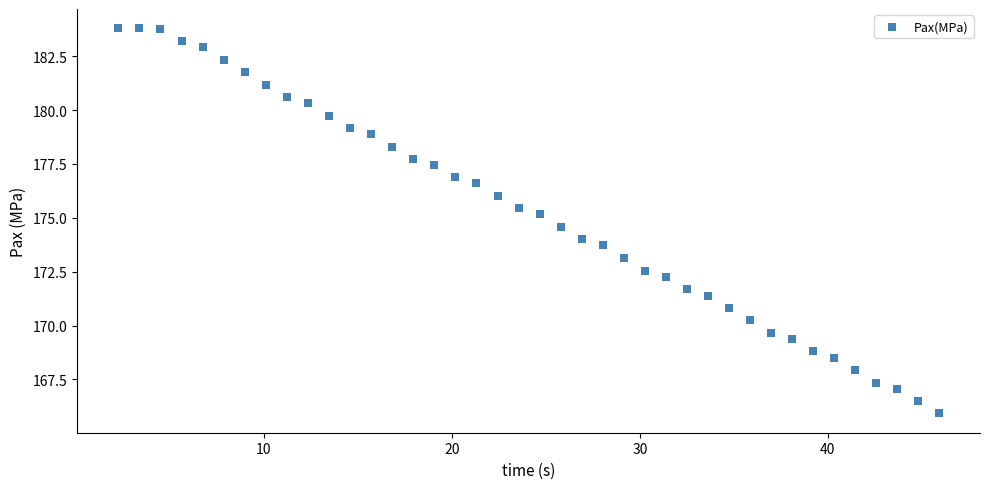

What is the range of Y values (max minus min)?

17.9